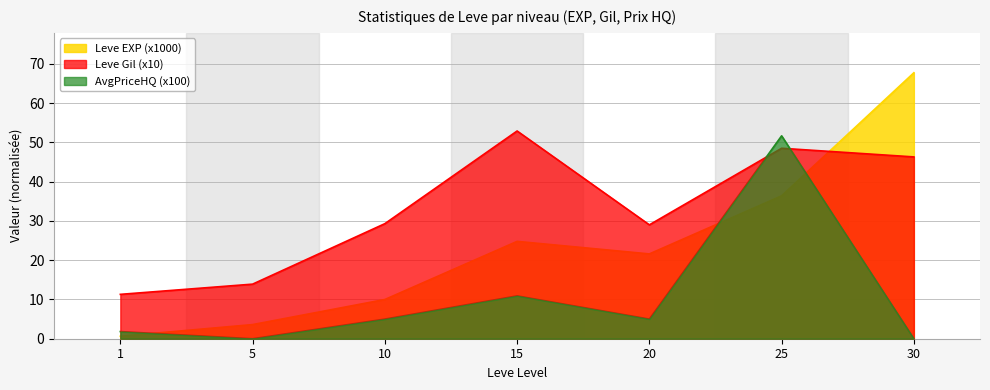

At 5, list the series in order from smallest to largest.

AvgPriceHQ (x100), Leve EXP (x1000), Leve Gil (x10)